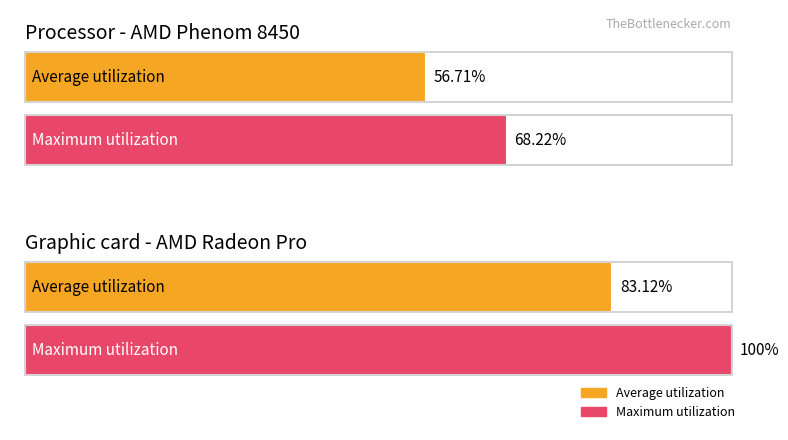

Is it true that Average utilization equals 0.0 at SMU1:MP?

False